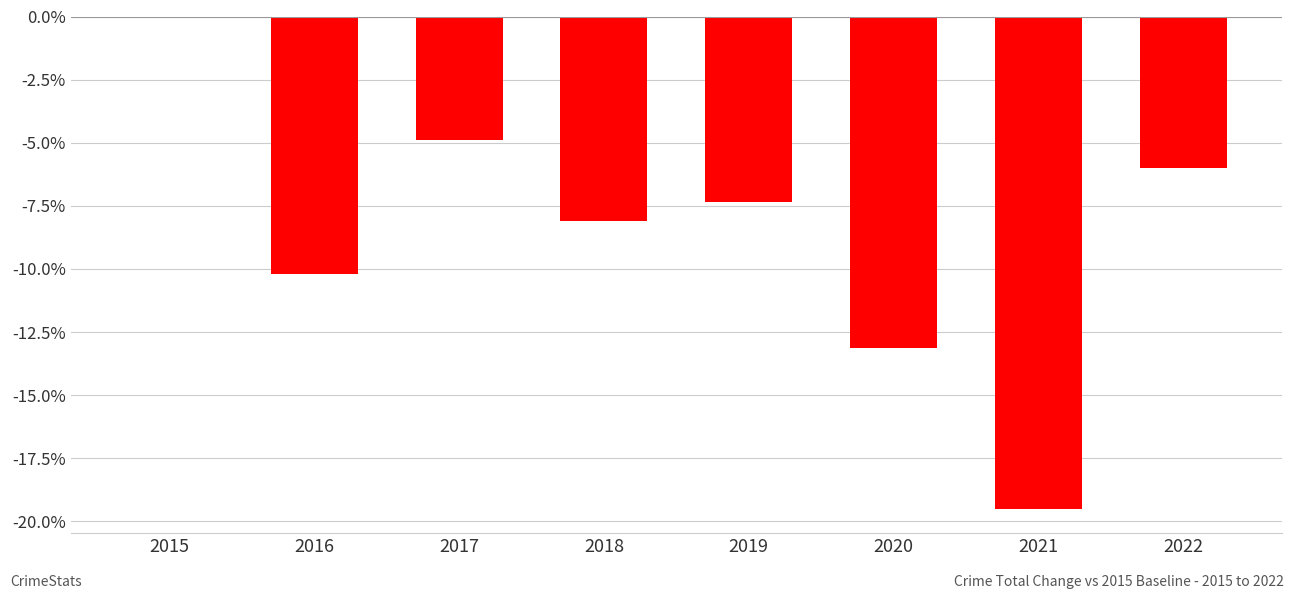

What is the sum of the values at 2015 and 2017?

-4.9